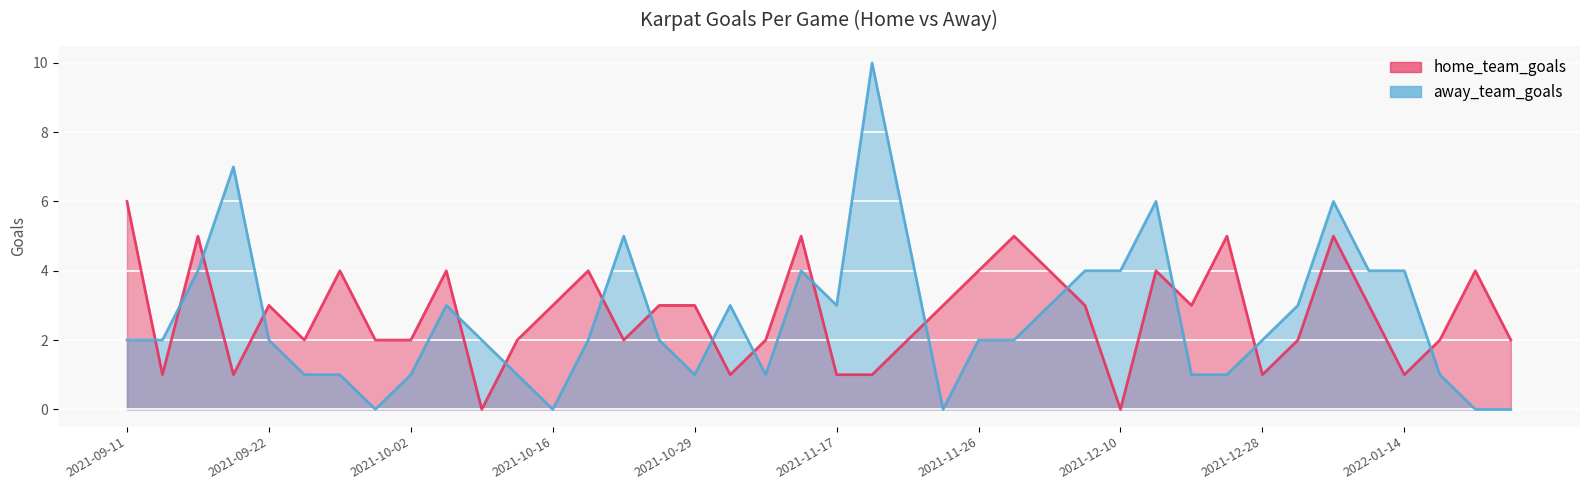

Which series has the largest total across all categories?

home_team_goals